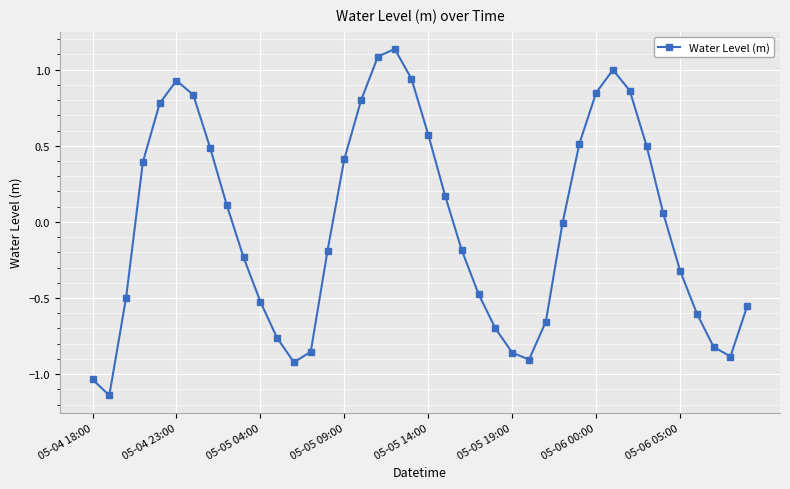

What is the difference between the maximum and second lowest values?

2.2